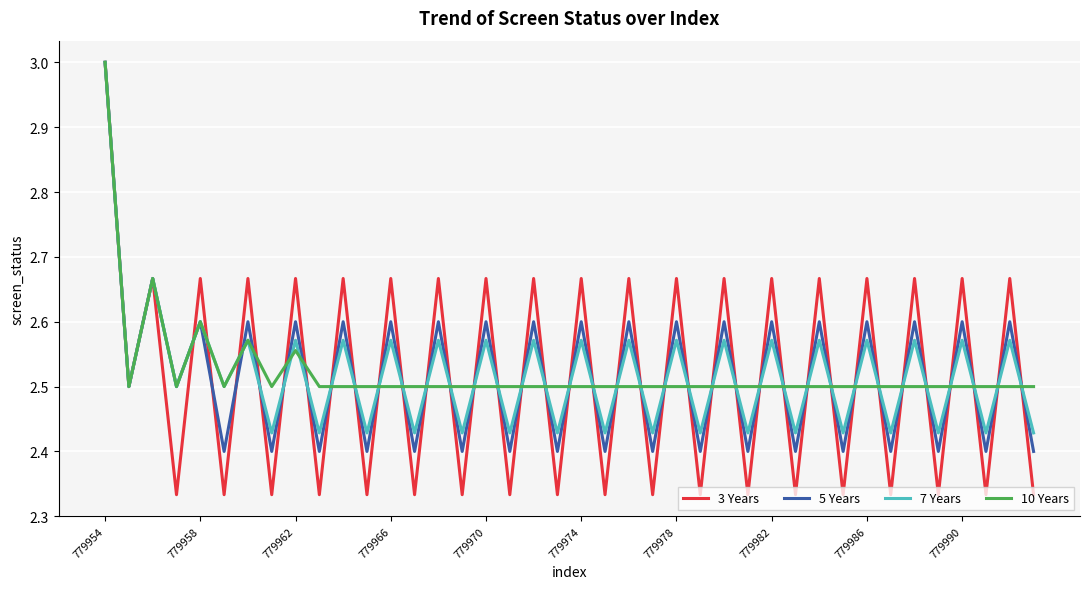

Which series has the widest spread of values?

3 Years